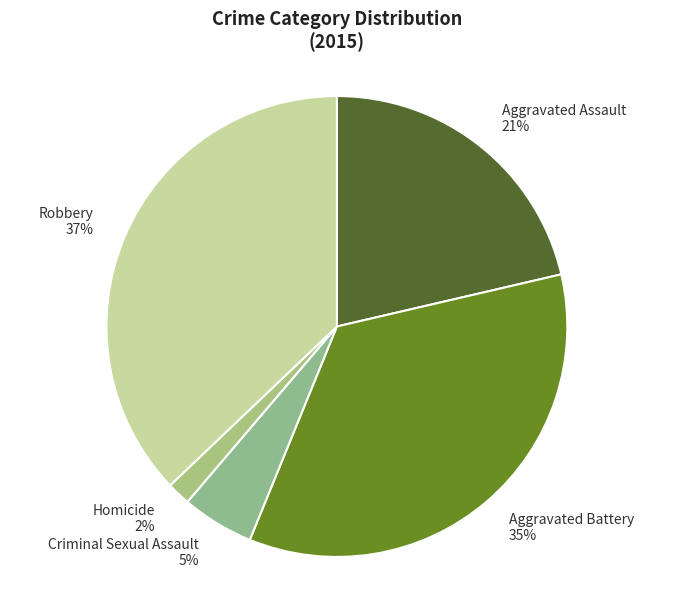

What percentage is the Robbery slice, to the nearest percent?

37%